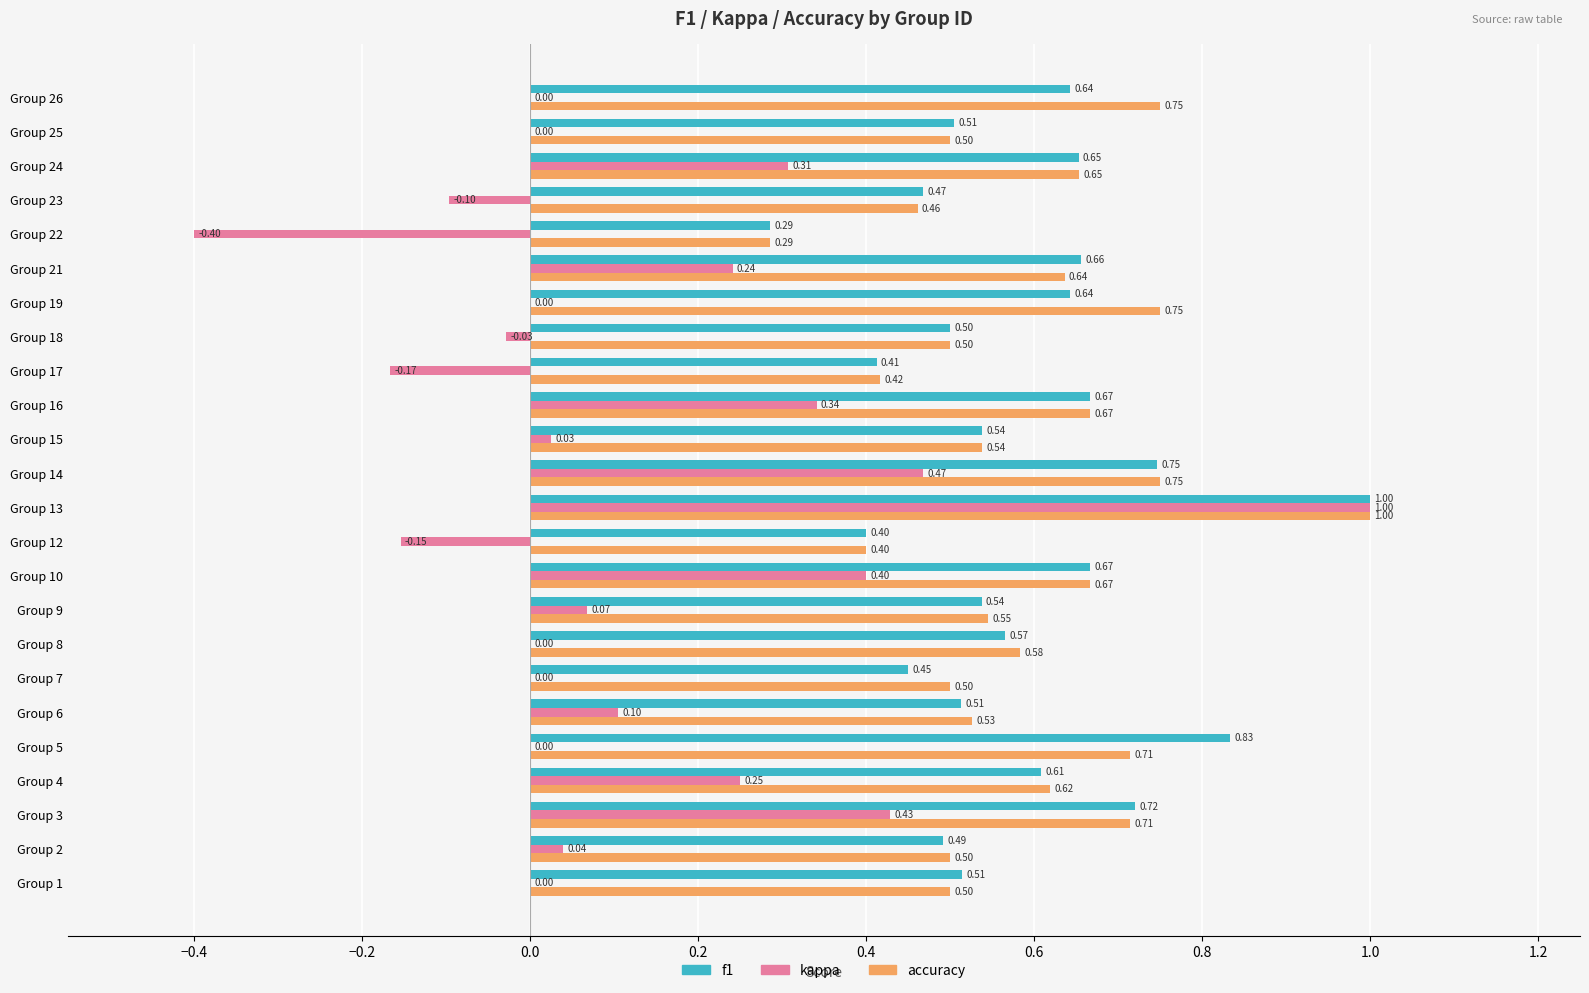

Which series changed the most between Group 22 and Group 24?

kappa